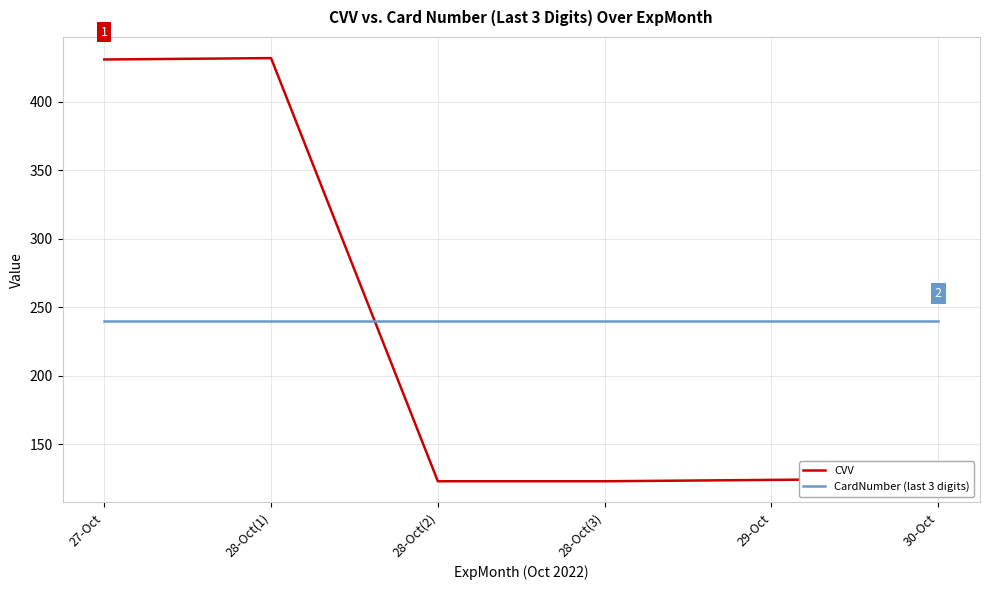

The value of CardNumber (last 3 digits) at 27-Oct is 380. True or false?

False